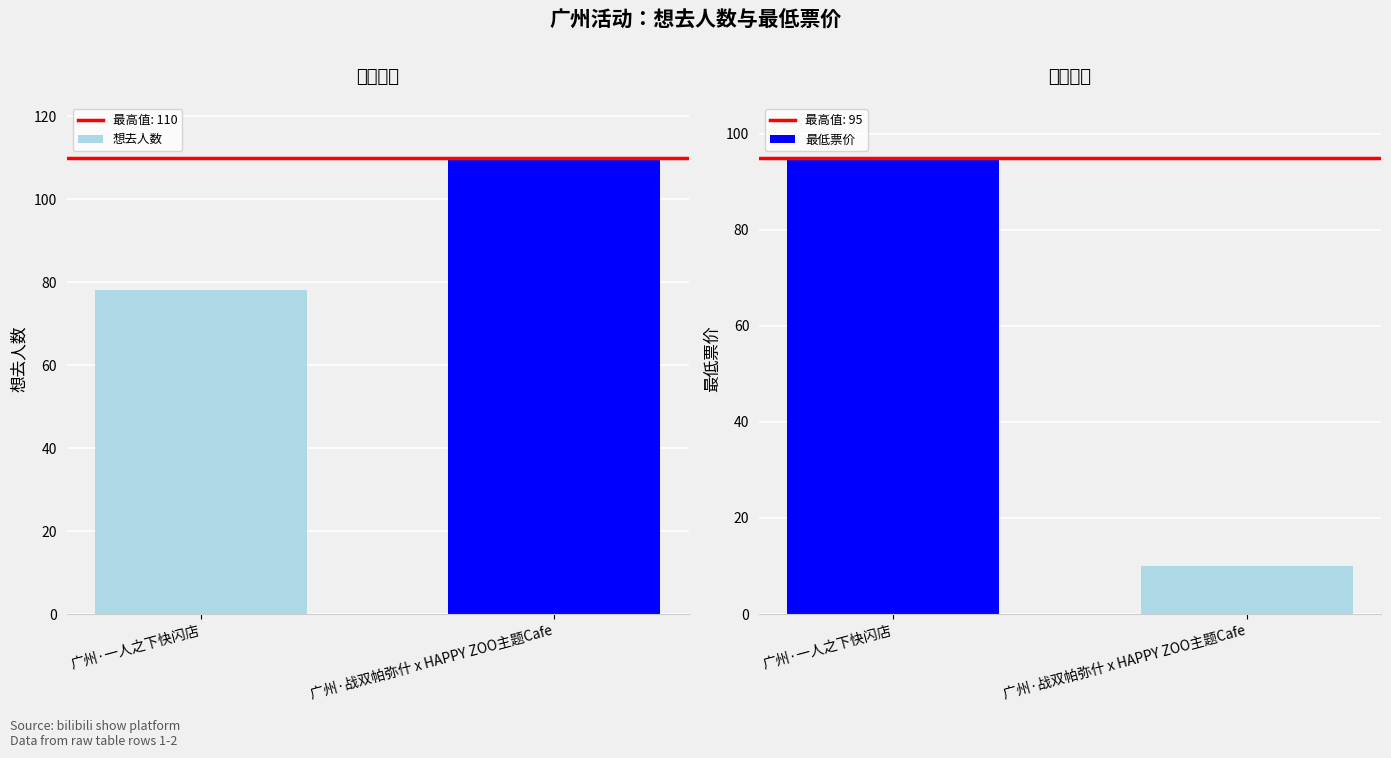

What is the total value across all series at 广州·一人之下快闪店?

173